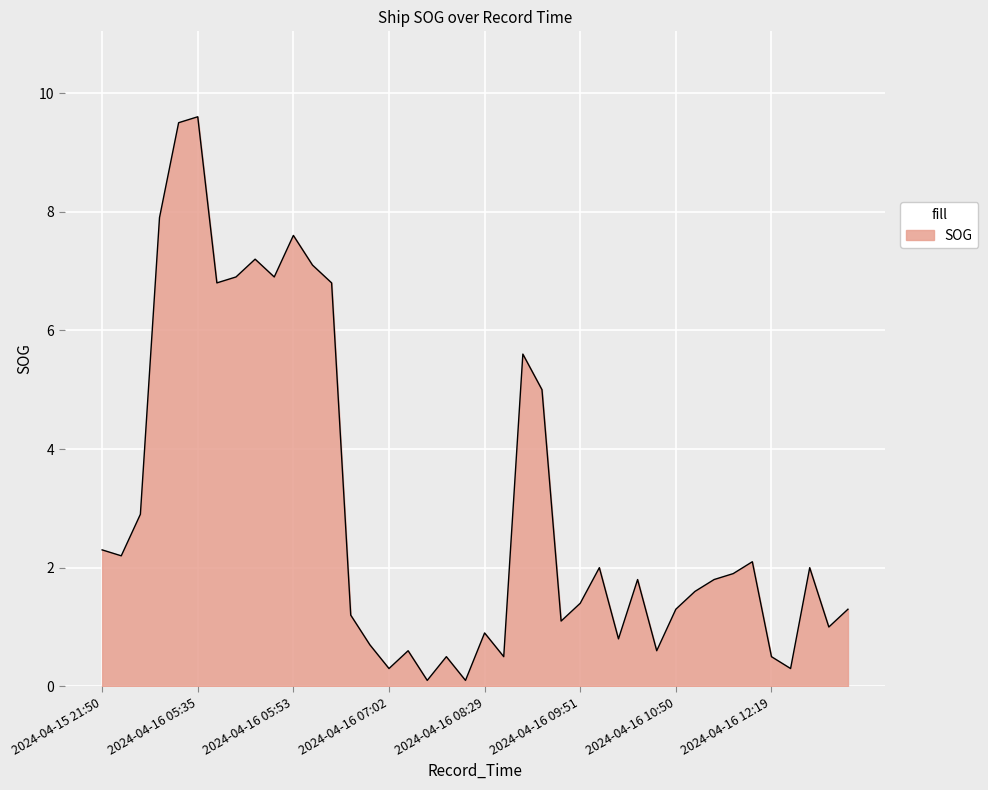

What is the maximum value shown in the chart?

9.6